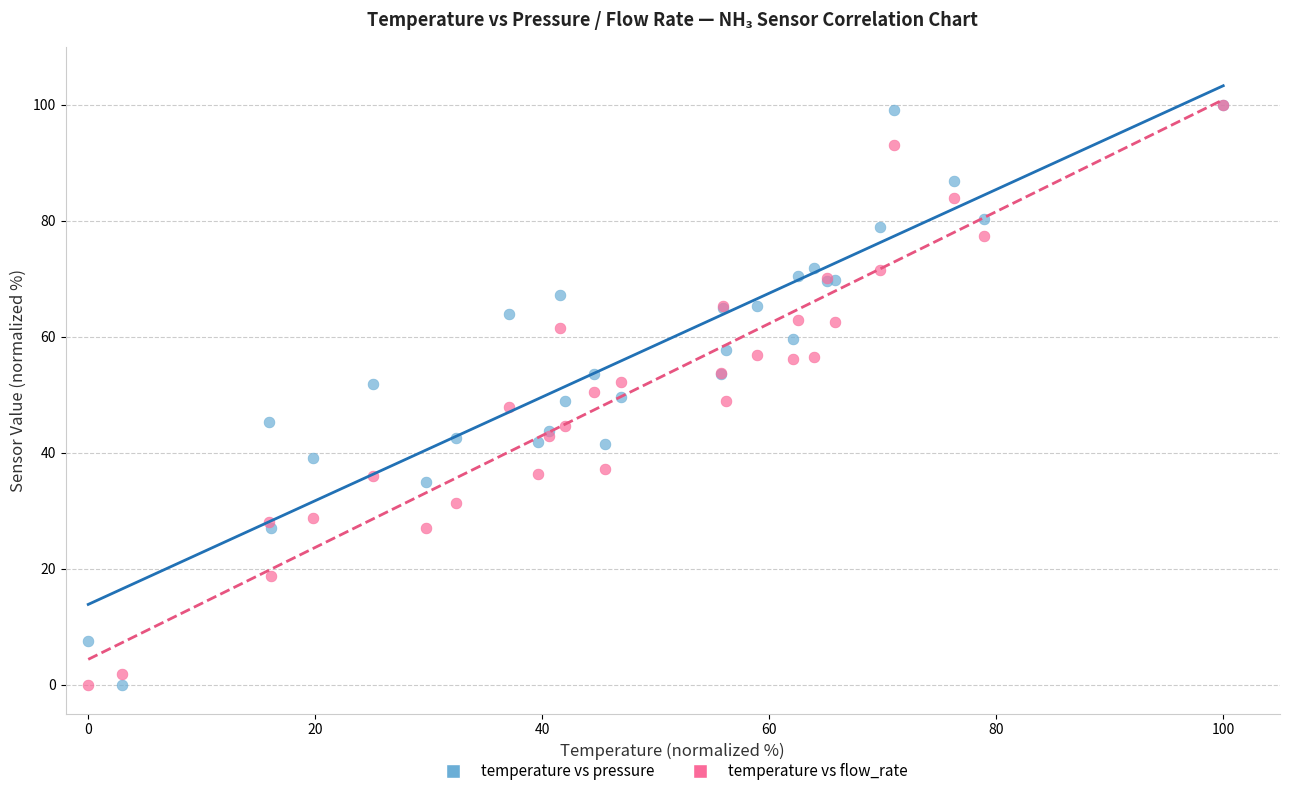

What are all the series names shown in the legend?

temperature vs pressure, temperature vs flow_rate